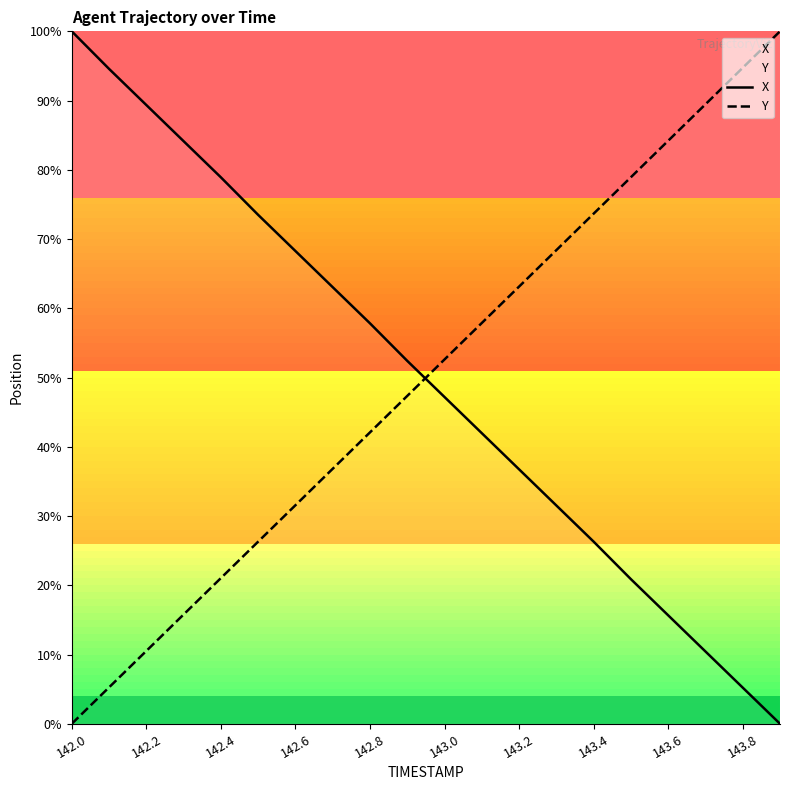

At which category is the sum across all series the highest?

142.0